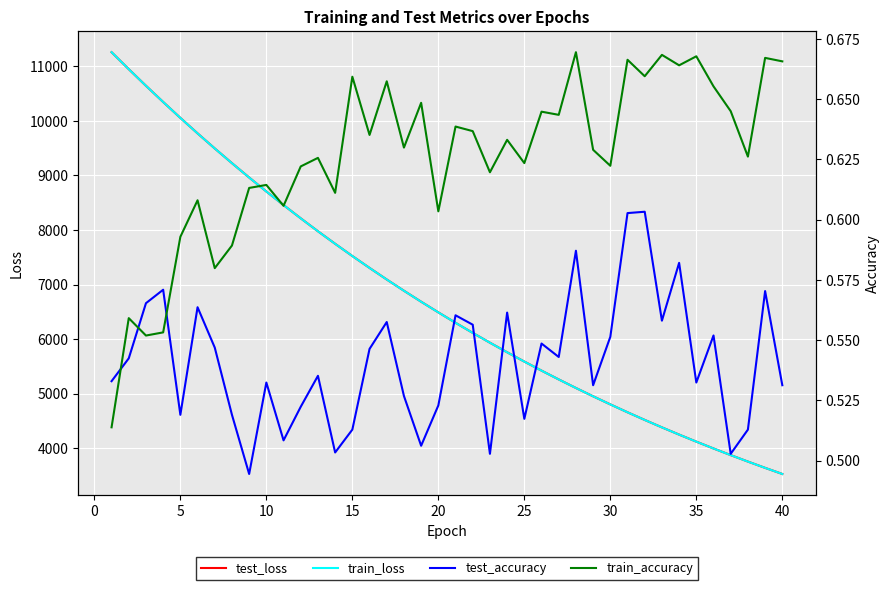

What is the highest value of the train_loss series?

11258.2